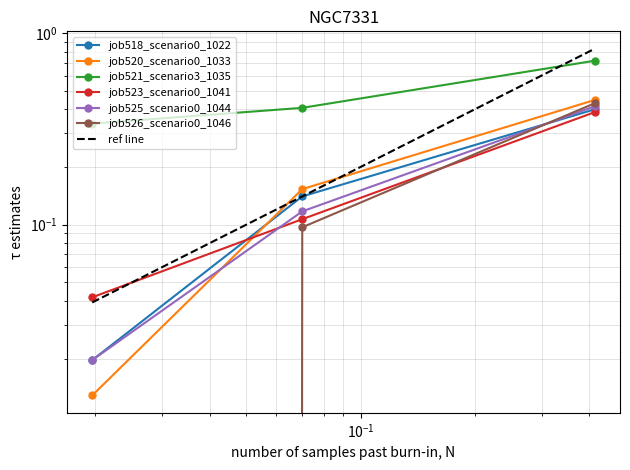

What is the difference between the maximum and minimum values in the job523_scenario0_1041 series?

0.3